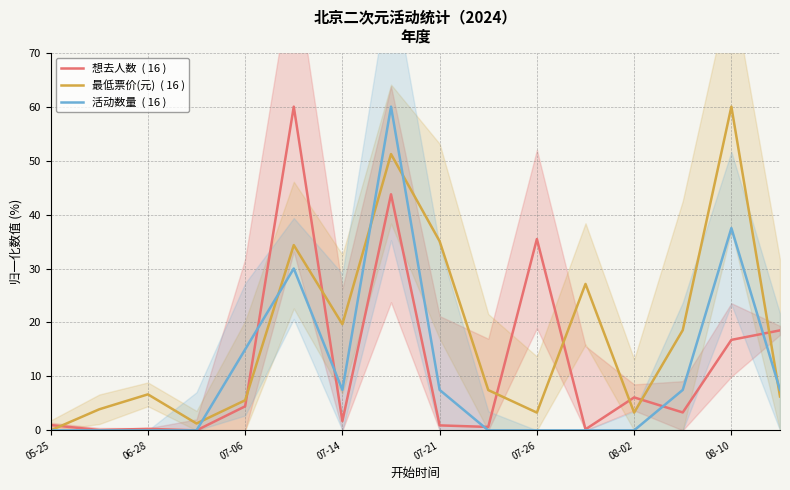

List the series in order of their overall mean, highest first.

最低票价(元), 想去人数, 活动数量